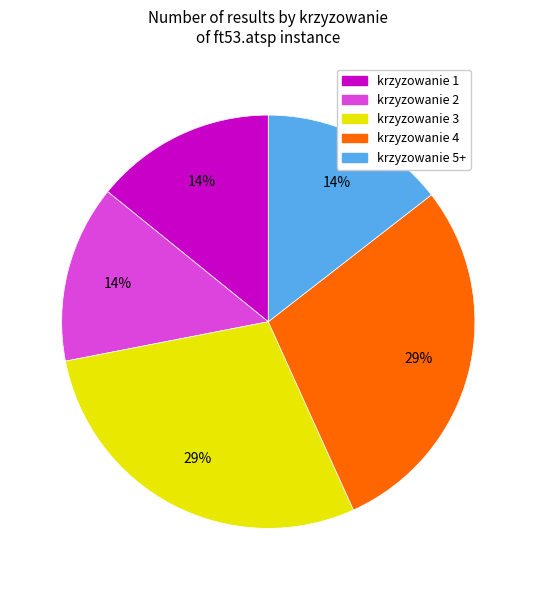

To the nearest percent, what is the average slice percentage?

20%